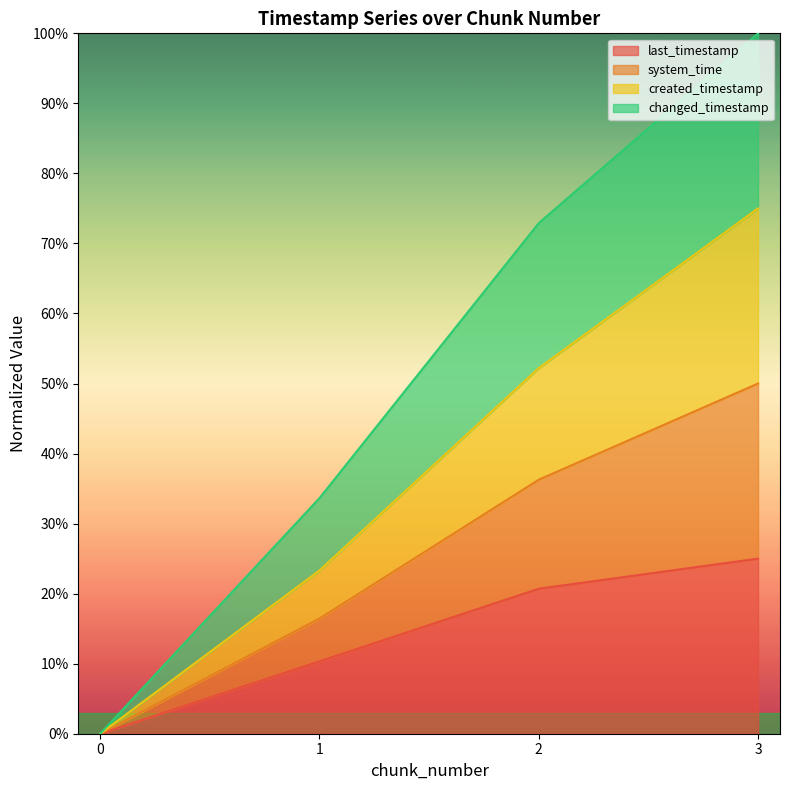

True or false: created_timestamp and system_time intersect in this chart.

False